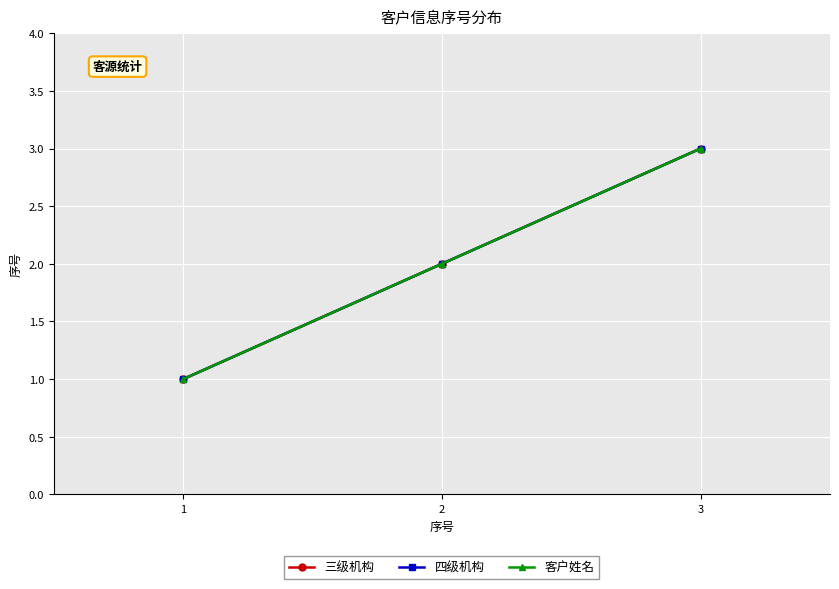

Does the chart have visible grid lines?

Yes